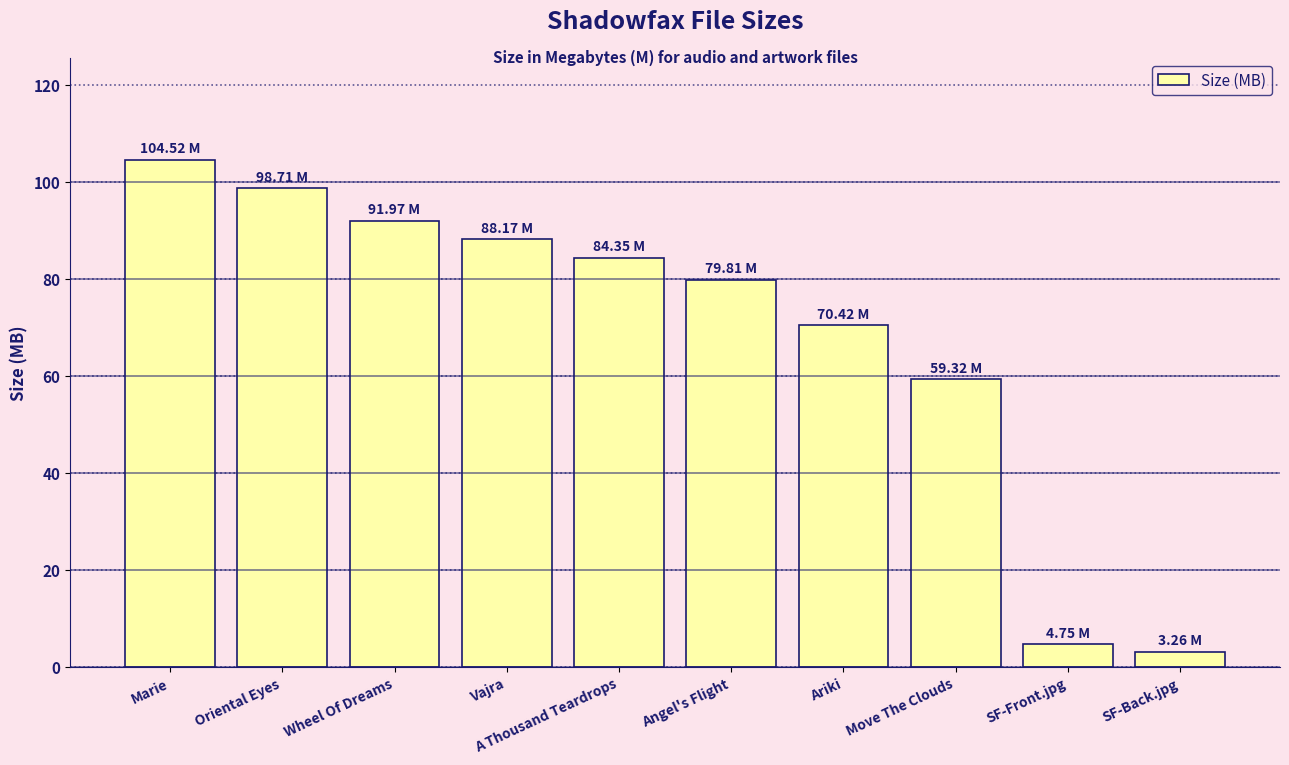

Are the bars grouped side by side (vs. stacked)?

No